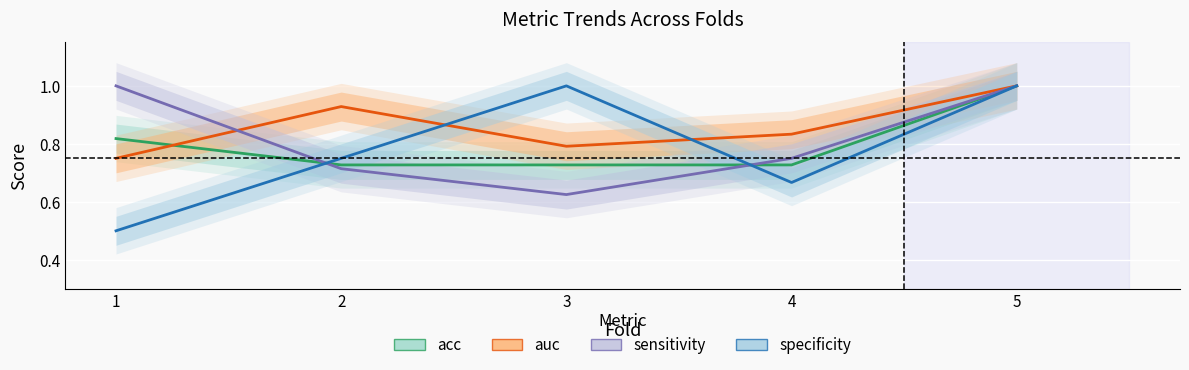

True or false: specificity and auc intersect in this chart.

True